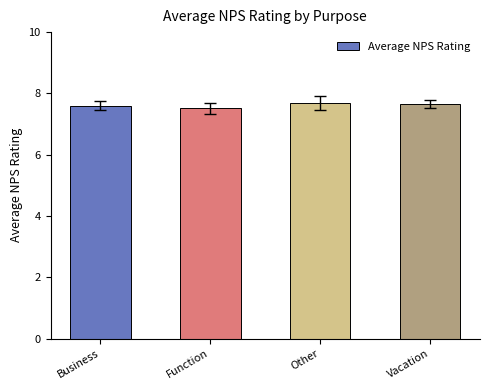

What is the label of the 1st bar from the left?

Business